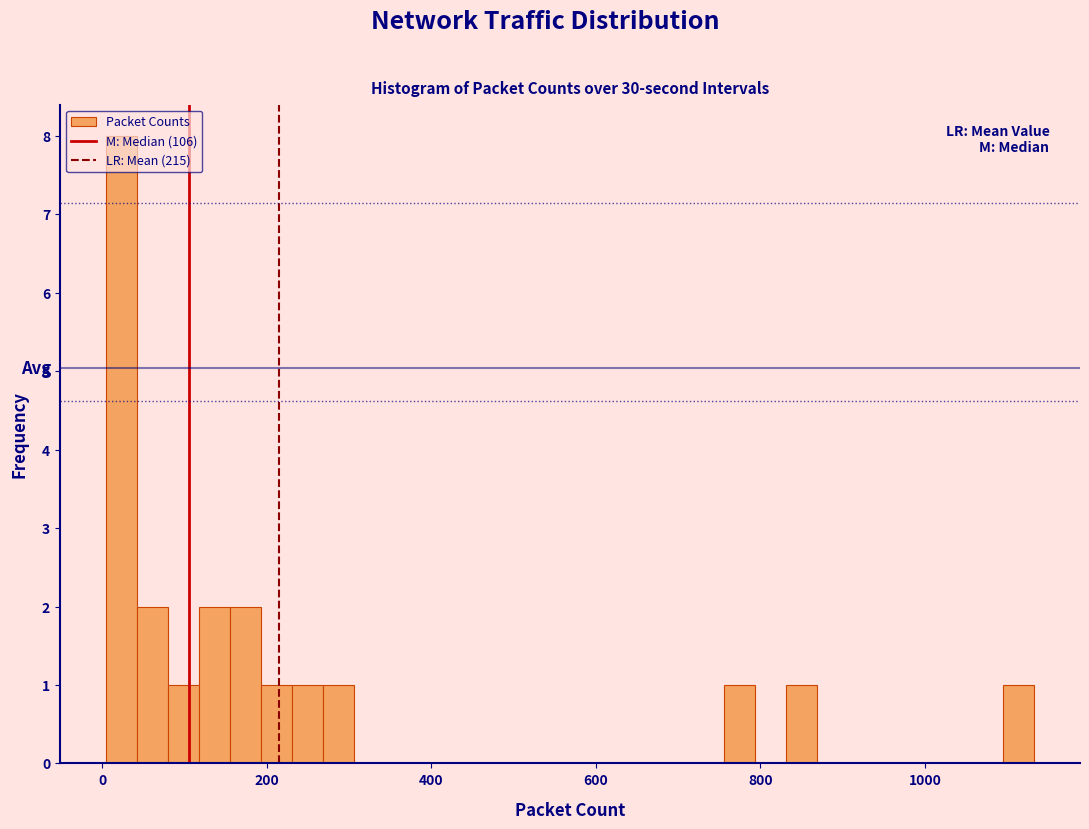

Read against the x-axis, roughly where is the centre of the tallest bar?

20